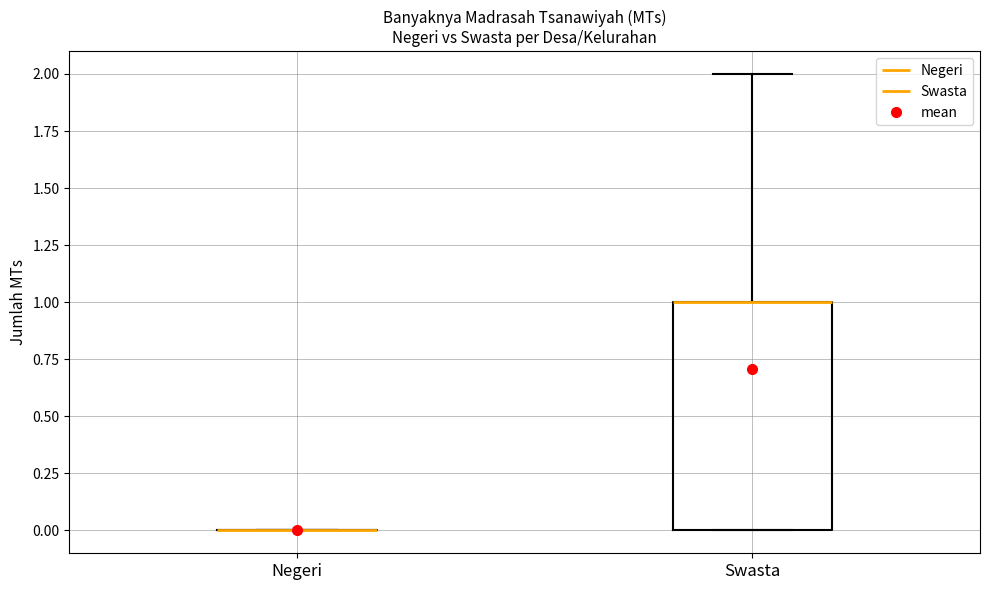

Reading left to right, read every box against the y-axis: the position of its median line, the range the box covers, and the ends of its whiskers. The values are not printed on the chart, so give them approximately, as read against the axis.

Negeri: box collapsed to a line at 0, whiskers 0 to 0
Swasta: median 1 (drawn on the box's upper edge), box 0 to 1, whiskers 0 to 2